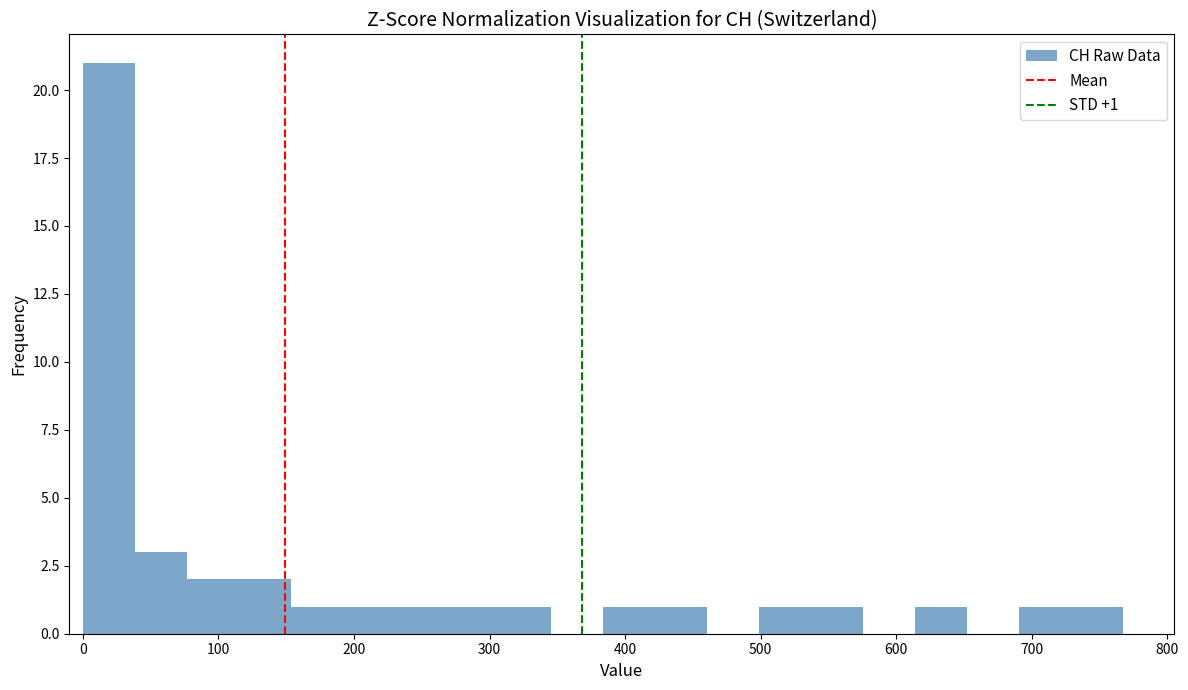

Around what value on the x-axis is the tallest bar? Give the approximate position of its centre, as read against the axis.

20